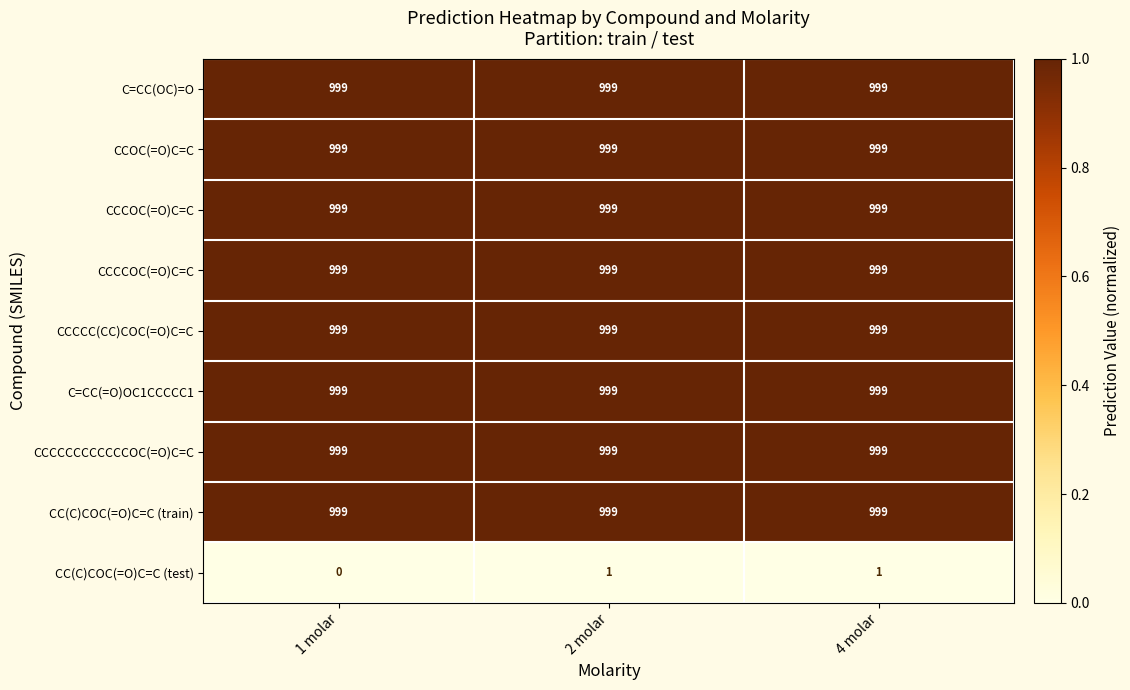

At how many categories does at least one series exceed 109?

3